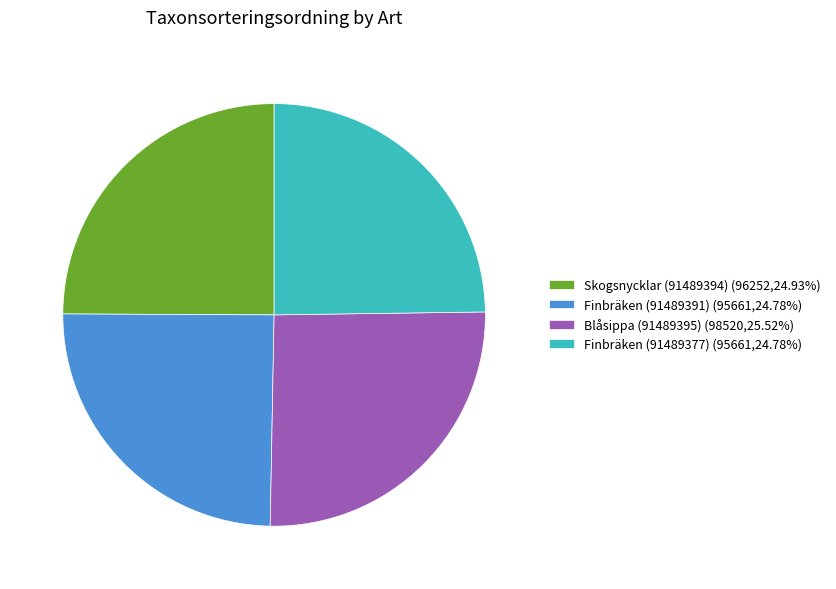

Is there any slice that represents more than half of the pie?

No